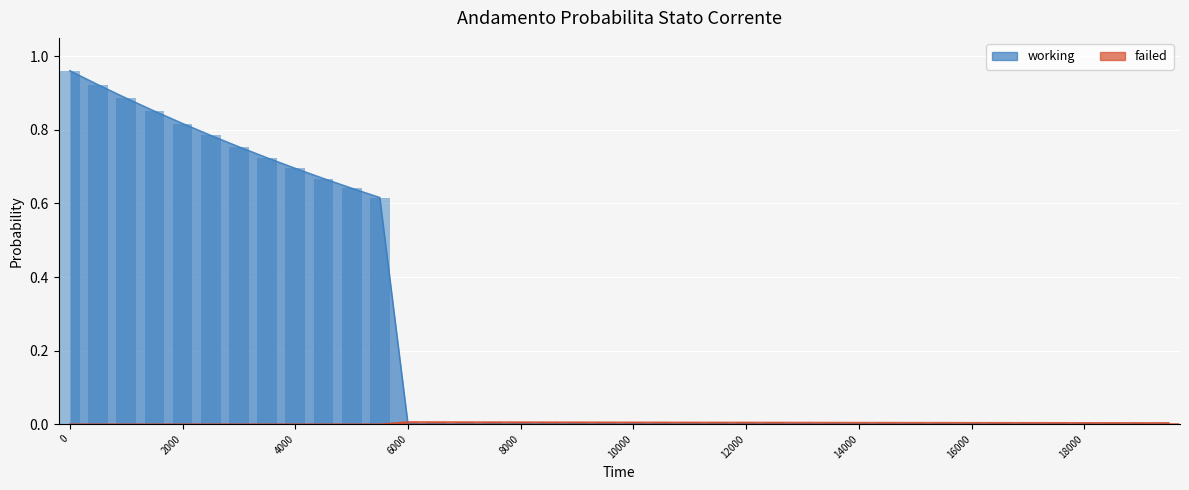

At 0, list the series in order from largest to smallest.

working, failed